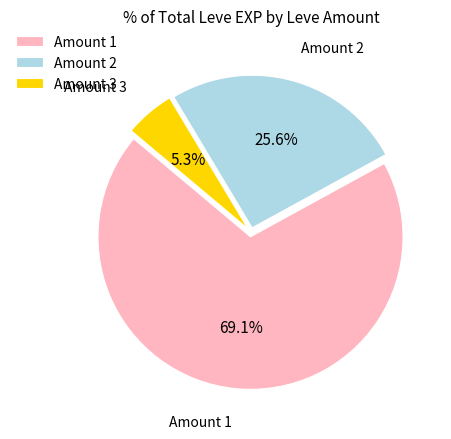

Which slice is the smallest?

Amount 3